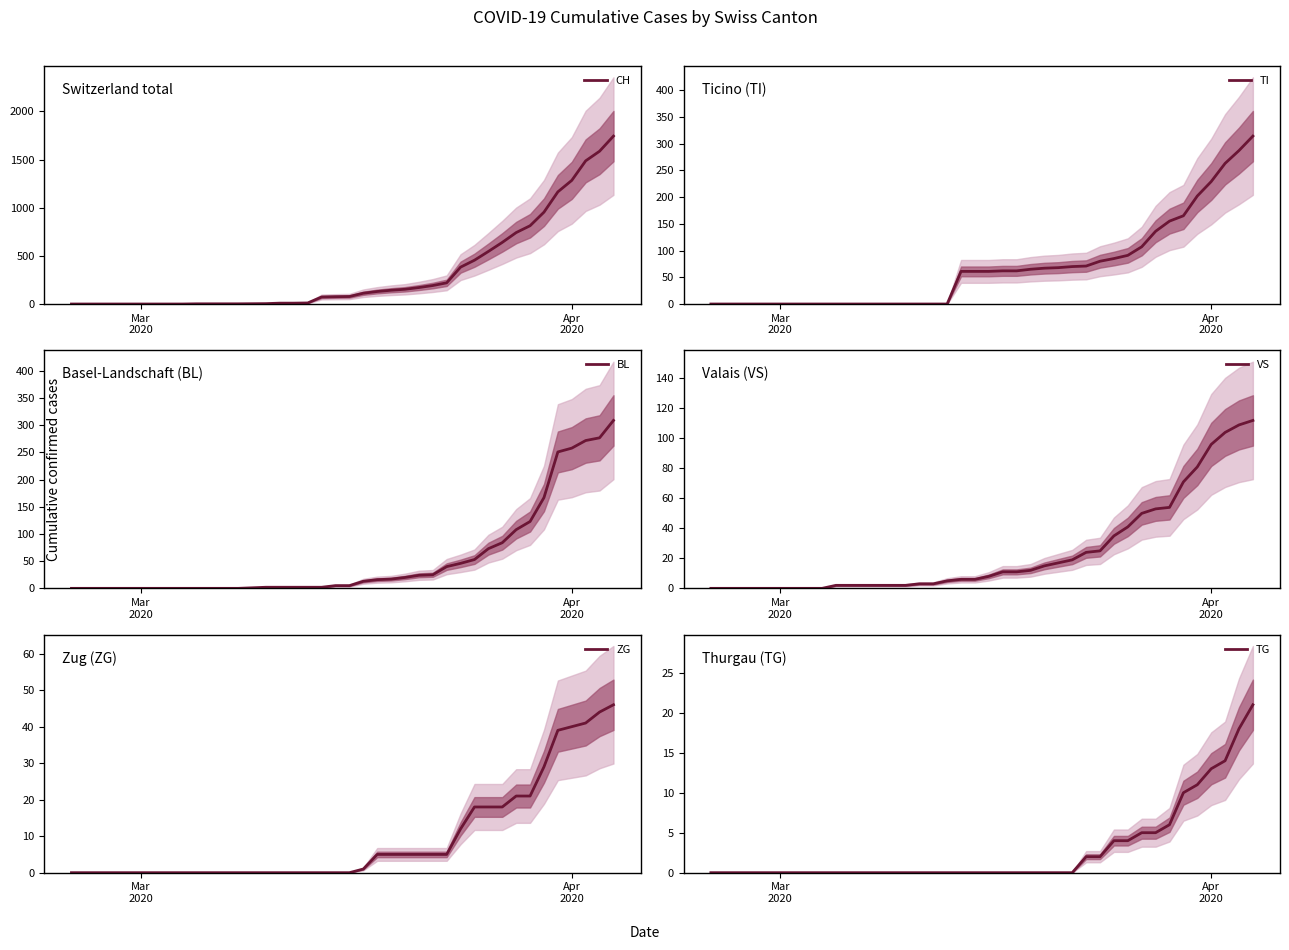

What is the highest value of the CH series?

1744